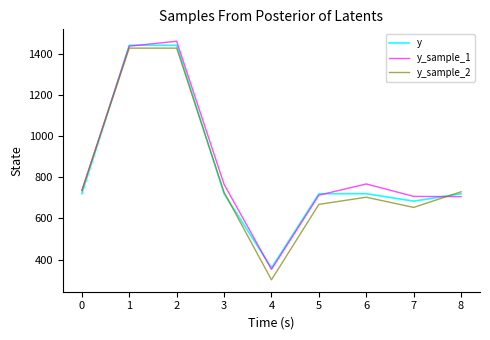

What value does the y_sample_1 series have at 7?

707.0